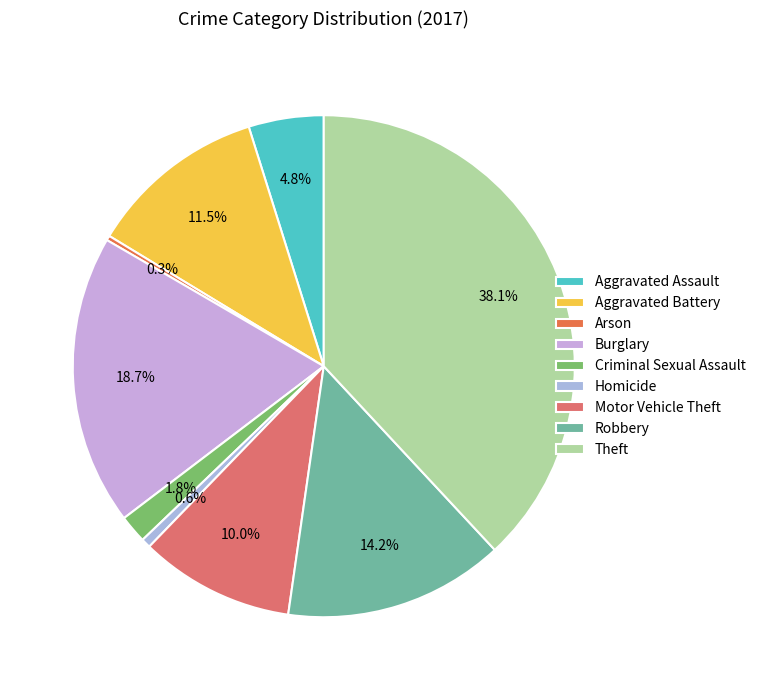

Is Homicide the majority of the pie?

No